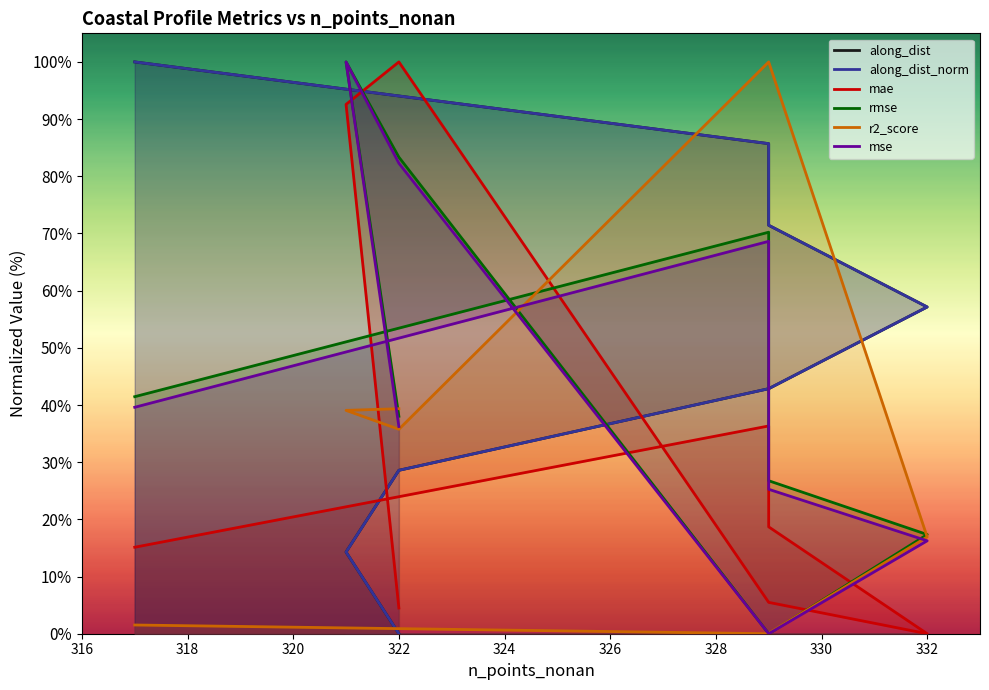

What is the average value of the rmse series?

47.1